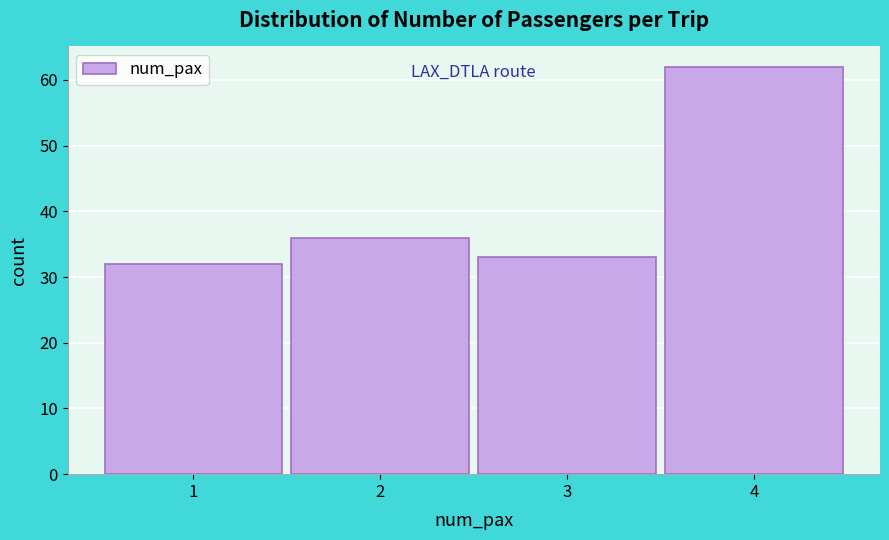

Reading left to right, transcribe this chart: for each bar, give the range it covers on the x-axis and its height. The values are not printed on the chart, so give them approximately, as read against the axis.

0.5 to 1.5: 32
1.5 to 2.5: 36
2.5 to 3.5: 33
3.5 to 4.5: 62